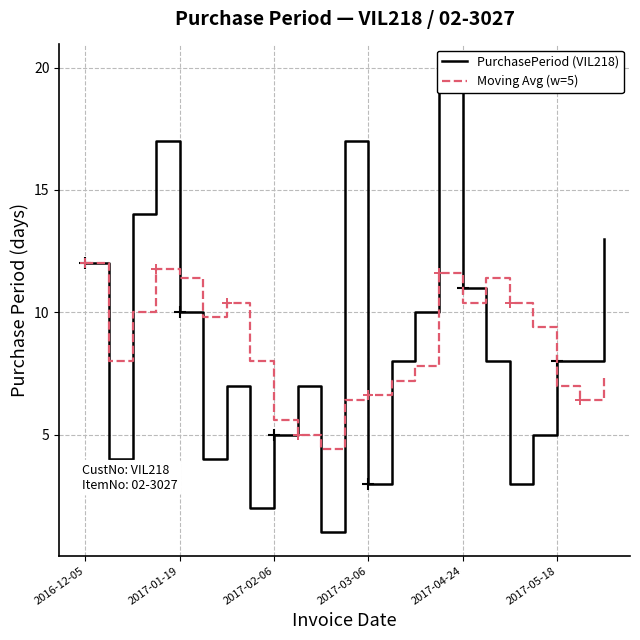

What is the sum of the Moving Avg (w=5) values at 14 and 22?

15.2